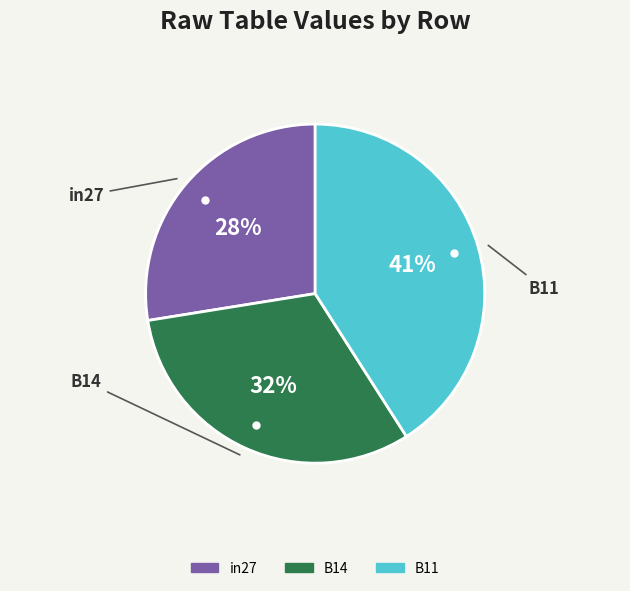

Count the number of slices in the pie.

3